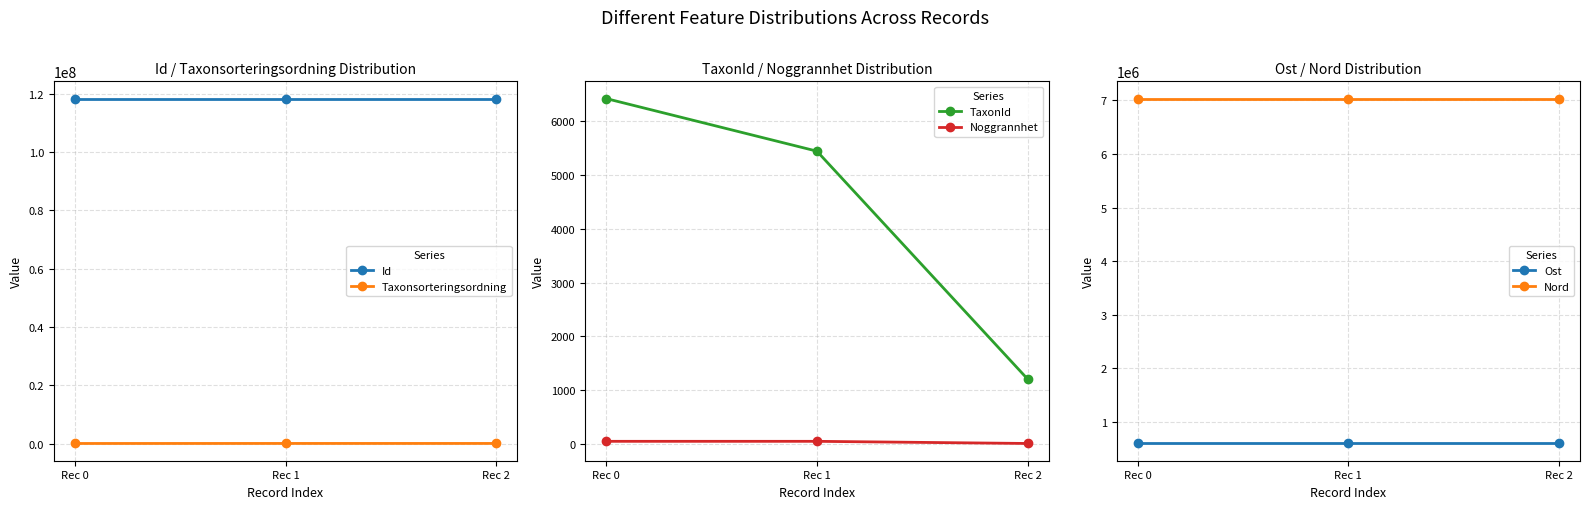

The value of Ost at Rec 2 is 868045. True or false?

False